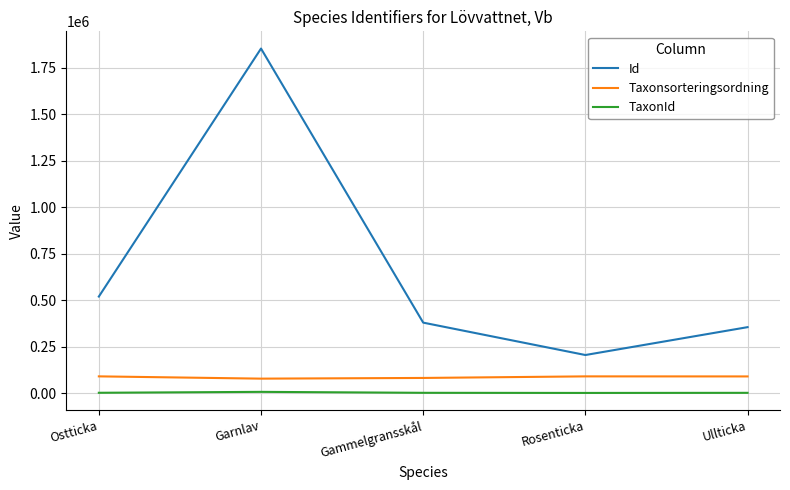

Is this an area chart (filled region under the line)?

No